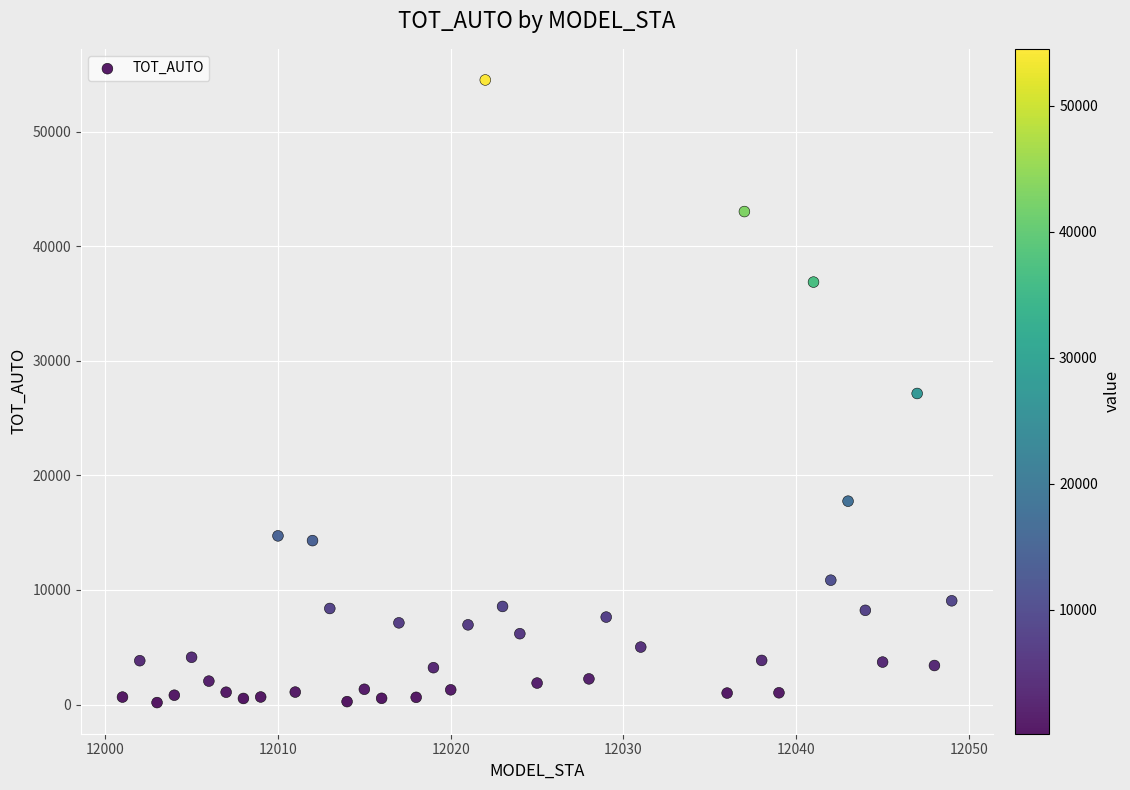

What is the range of Y values (max minus min)?

54338